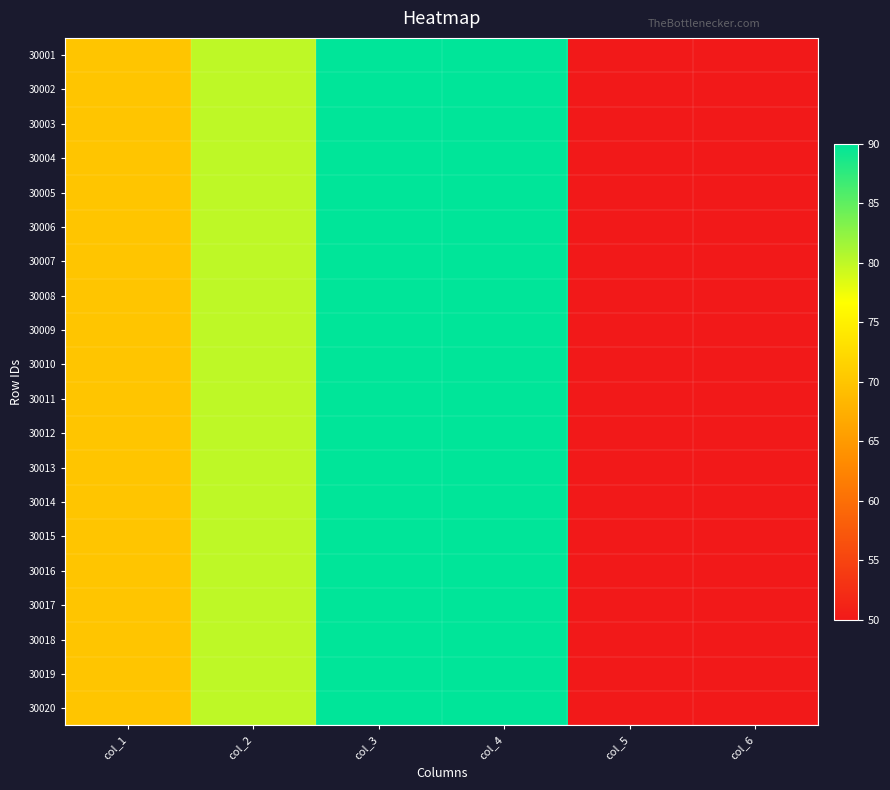

At which category is the sum across all series the highest?

col_3